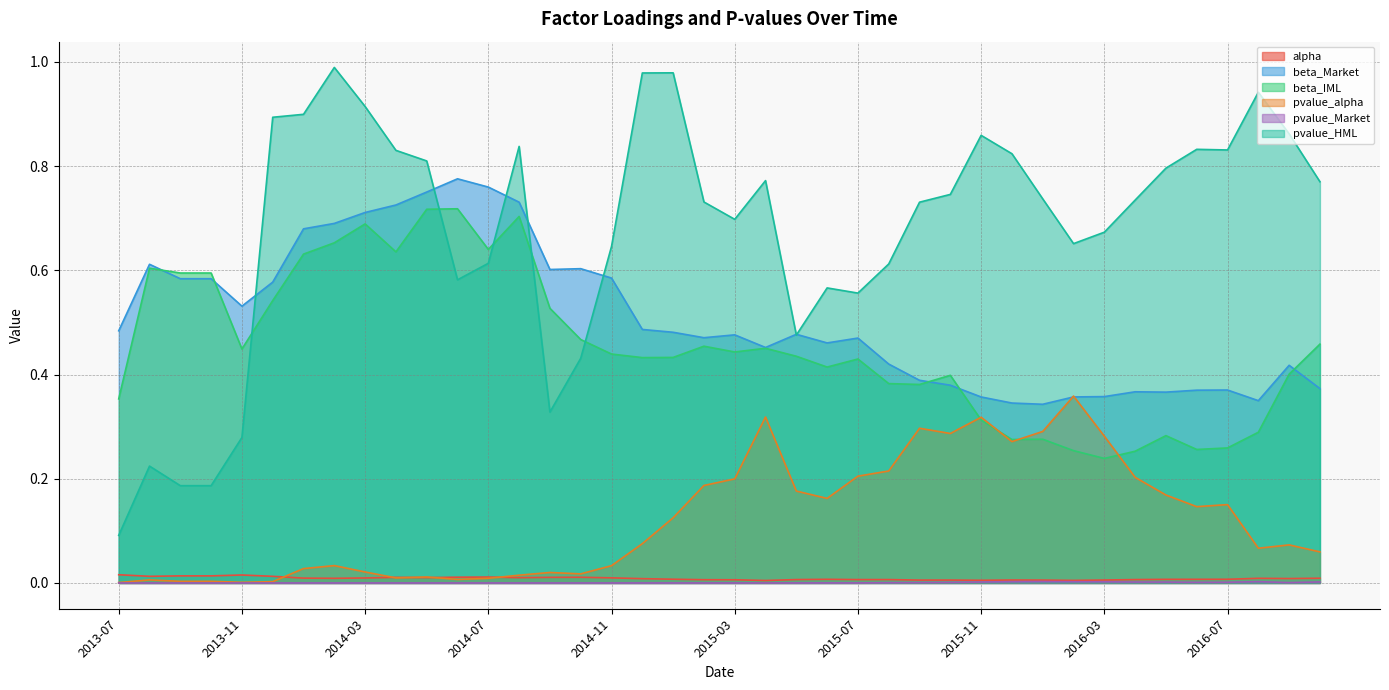

What is the spread (max minus min) of values at 2013-11?

0.5